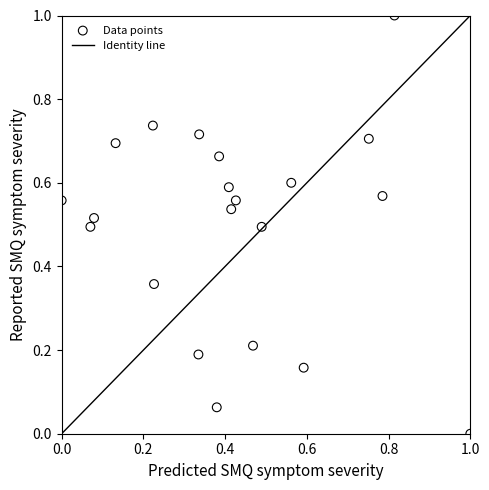

What is the range of X values (max minus min)?

1.0